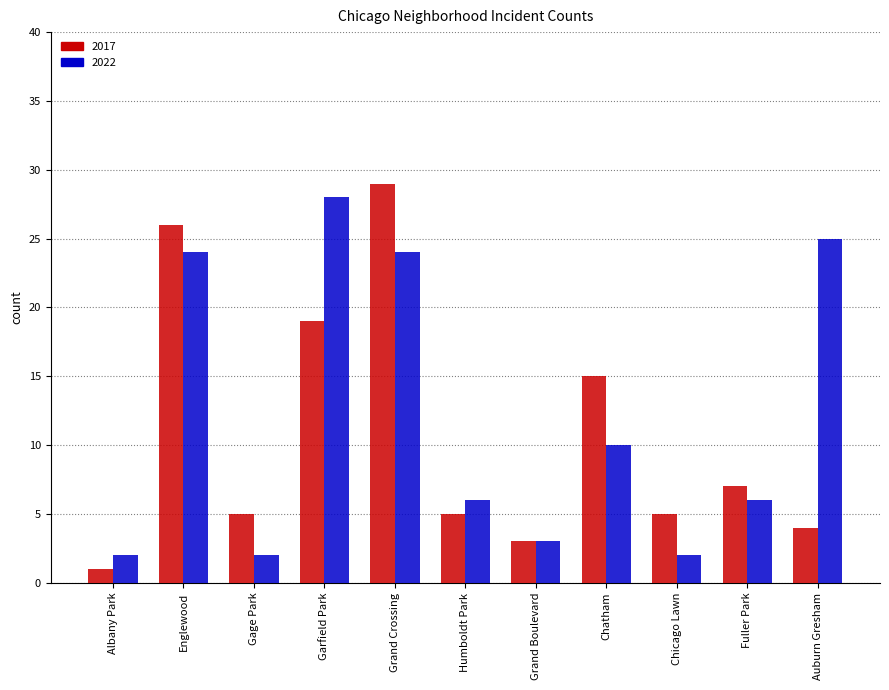

How many distinct data groups are displayed?

2